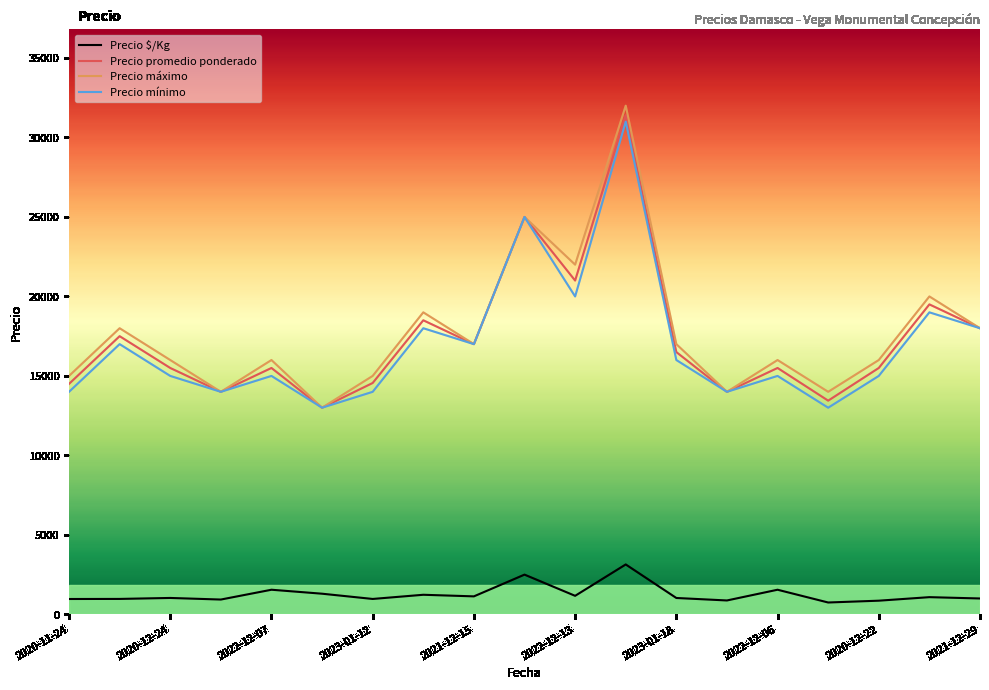

At how many categories does at least one series exceed 25691?

1